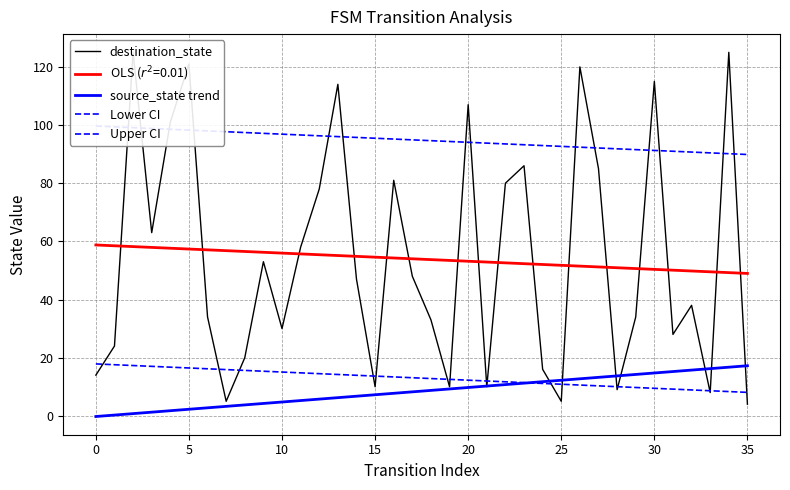

What is the lowest value of the Lower CI series?

8.1